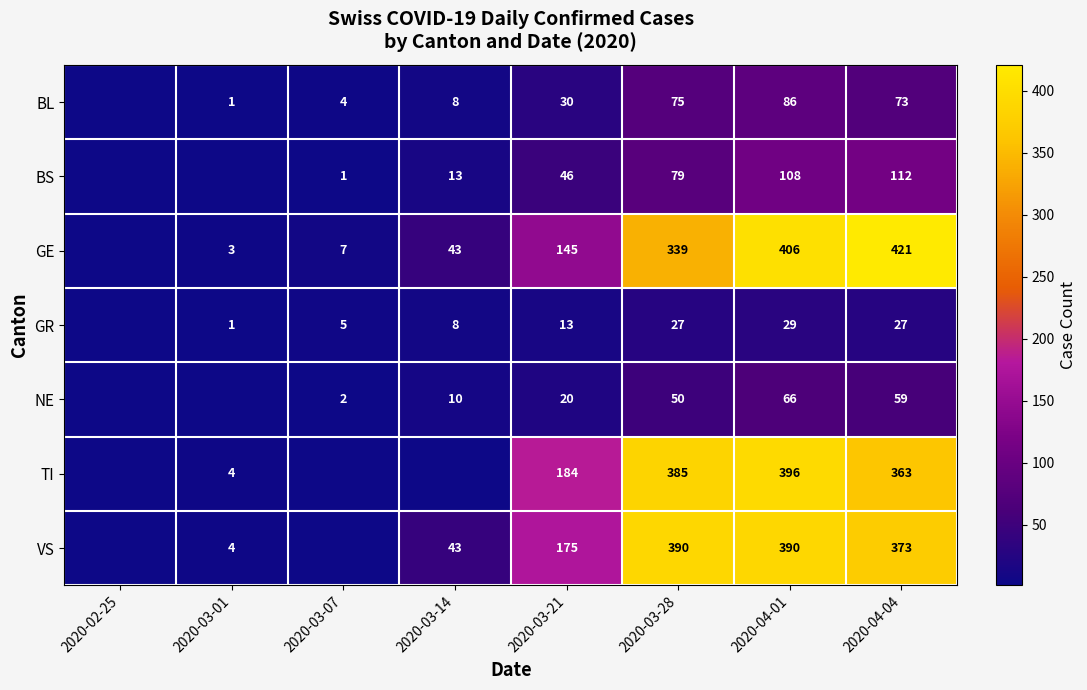

What is the difference between the TI values at 2020-04-01 and 2020-03-28?

11